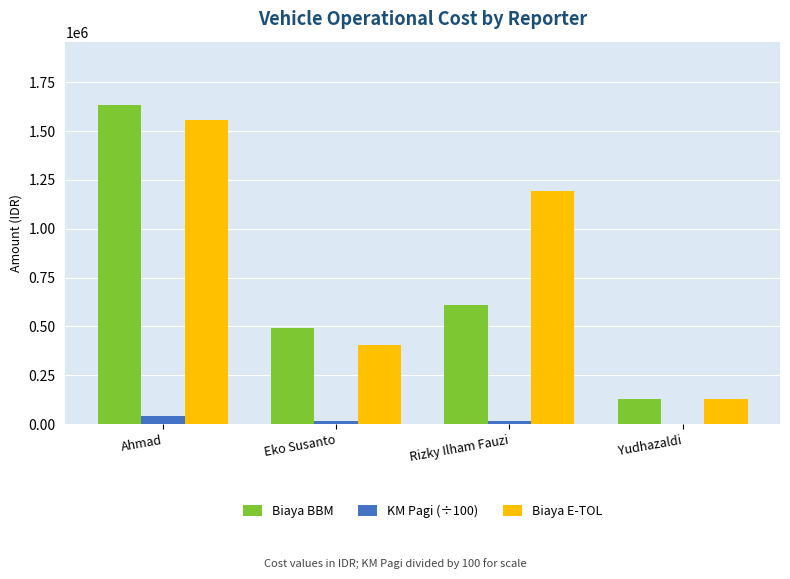

Read the Biaya E-TOL value at Ahmad.

1557500.0